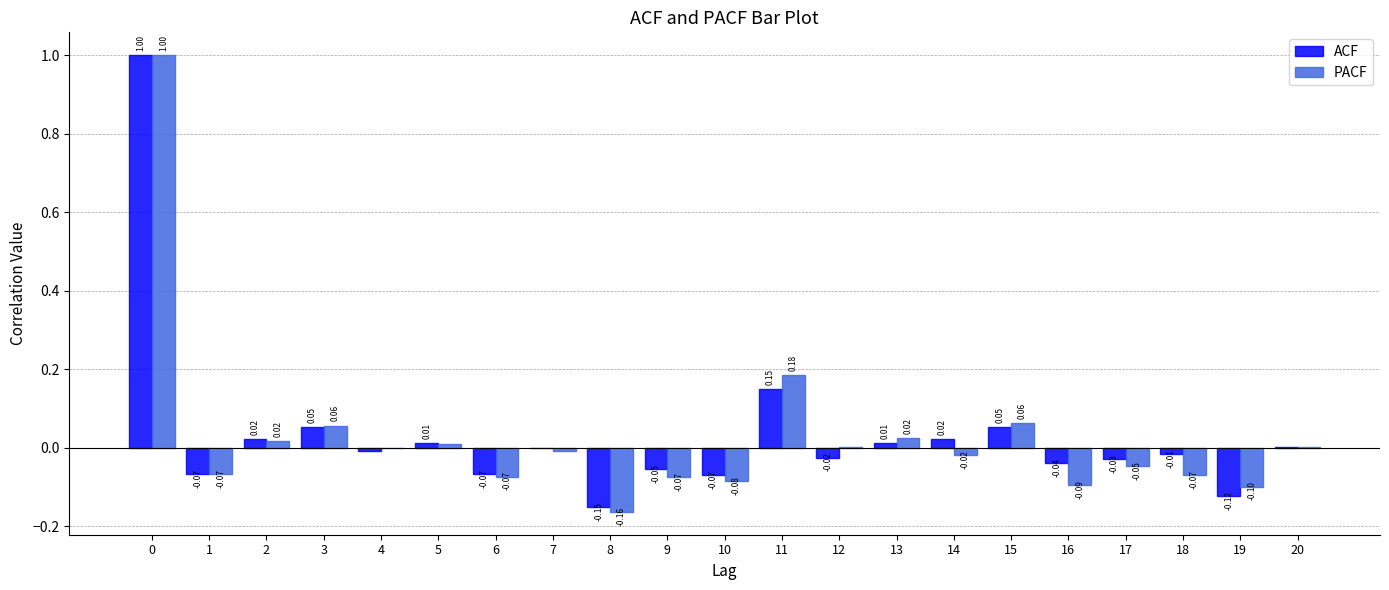

Between 3 and 19, which series saw the biggest shift?

ACF